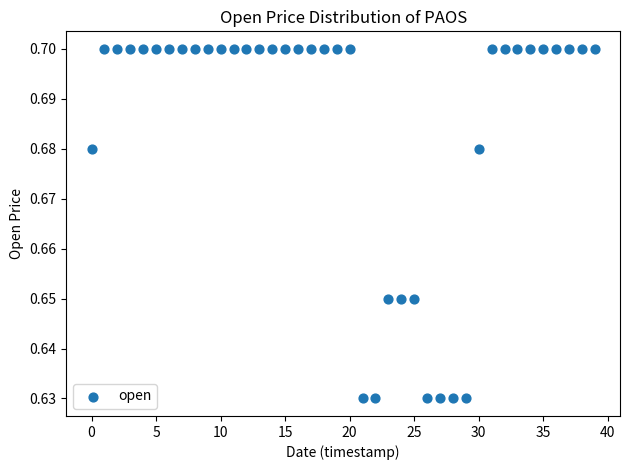

Count the number of points in this scatter plot.

40